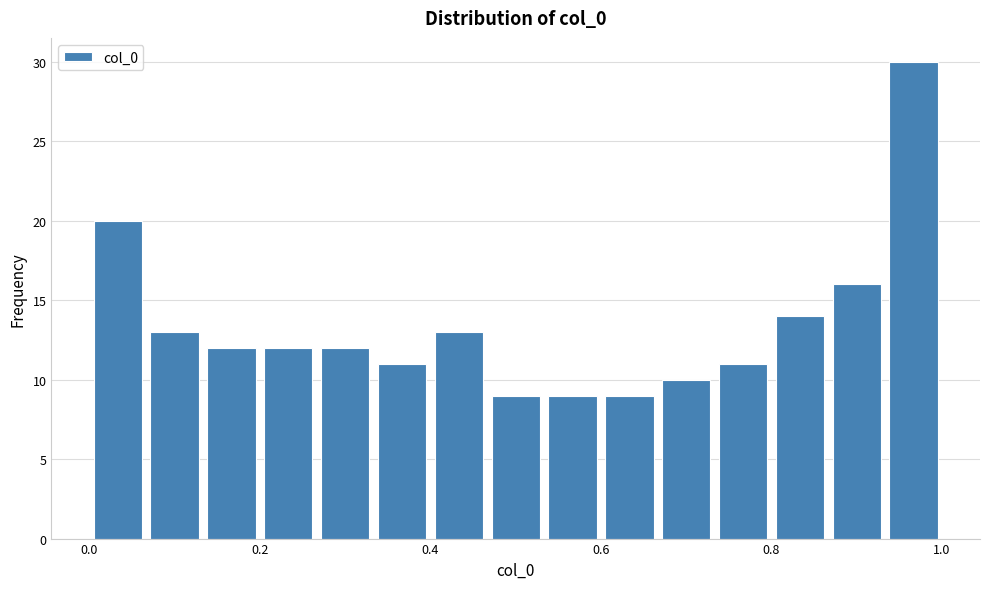

Read against the x-axis, roughly where is the centre of the tallest bar?

0.96